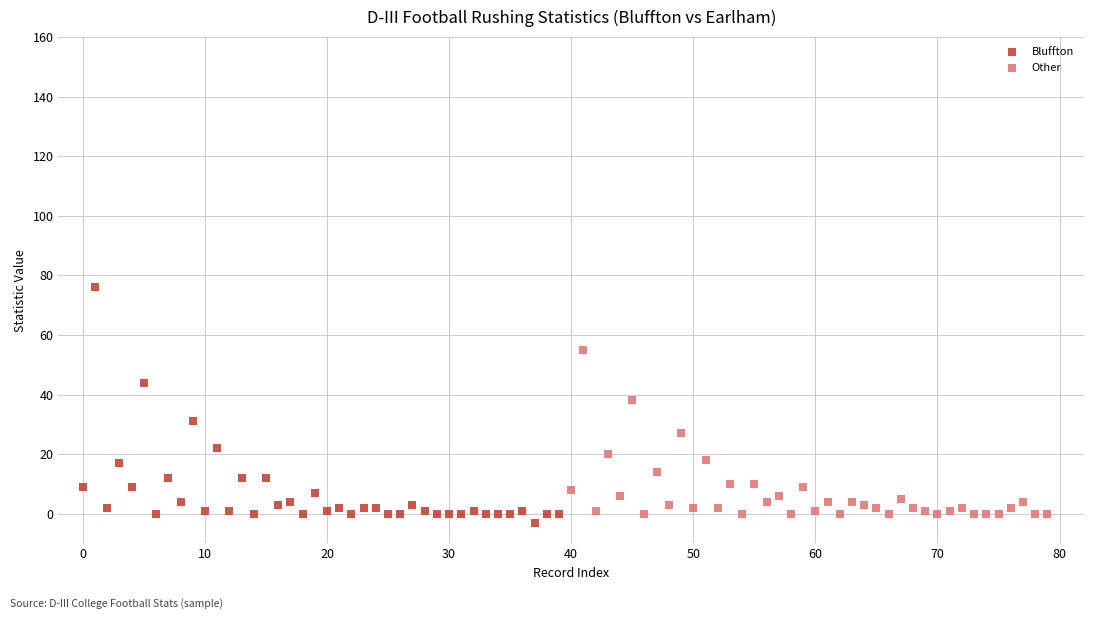

Which series has the widest spread of Y values?

Bluffton